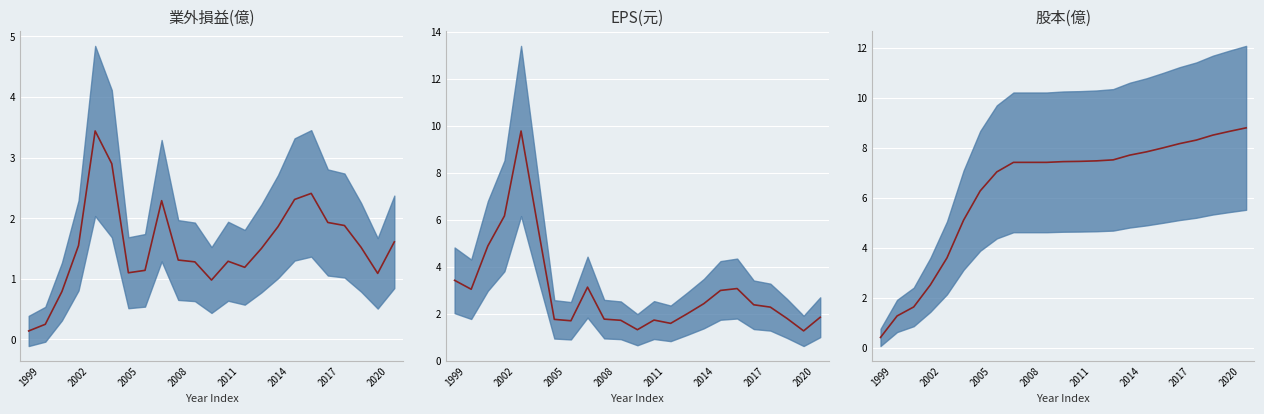

Count the number of data series in this chart.

3